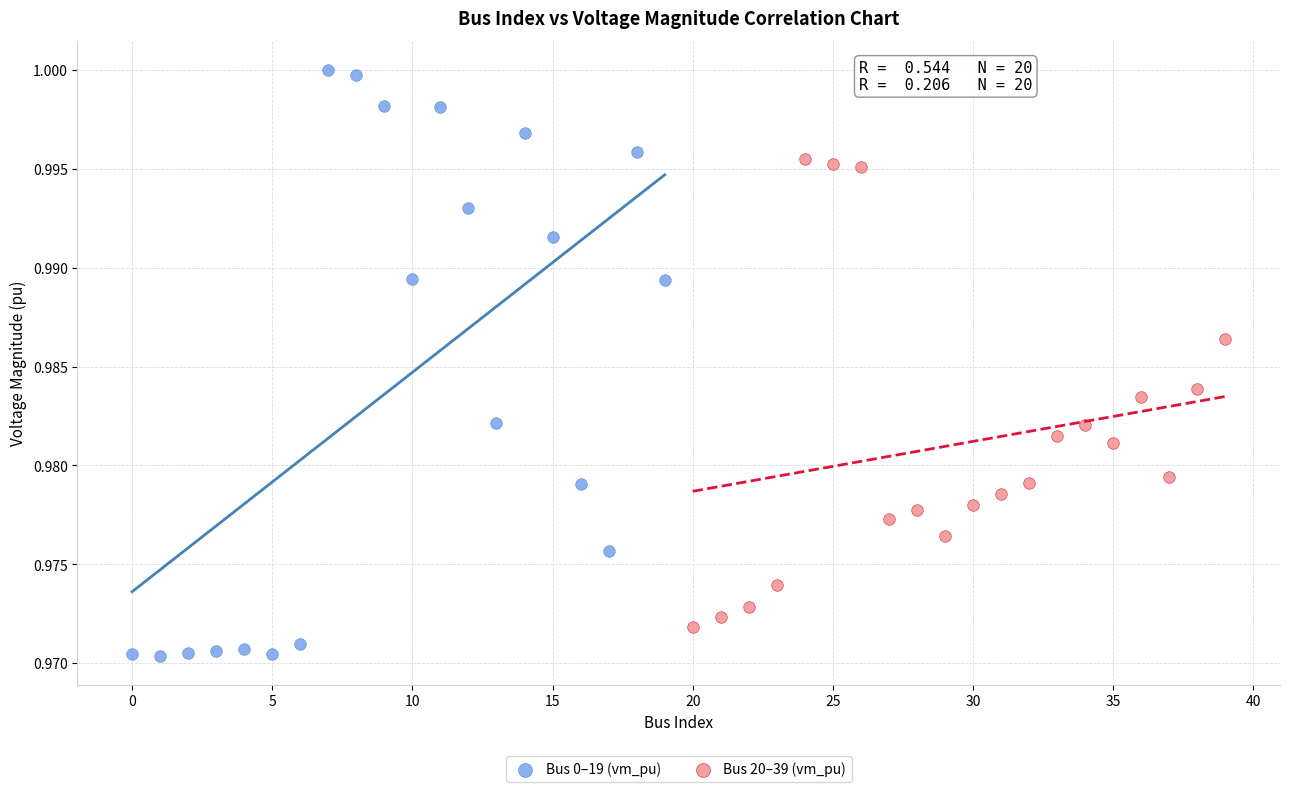

Which series reaches the maximum Y coordinate?

Bus 0–19 (vm_pu)